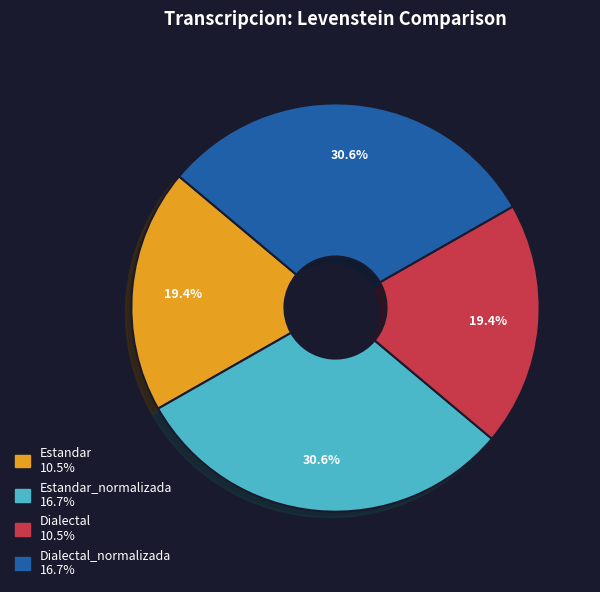

Does any single category account for the majority?

No